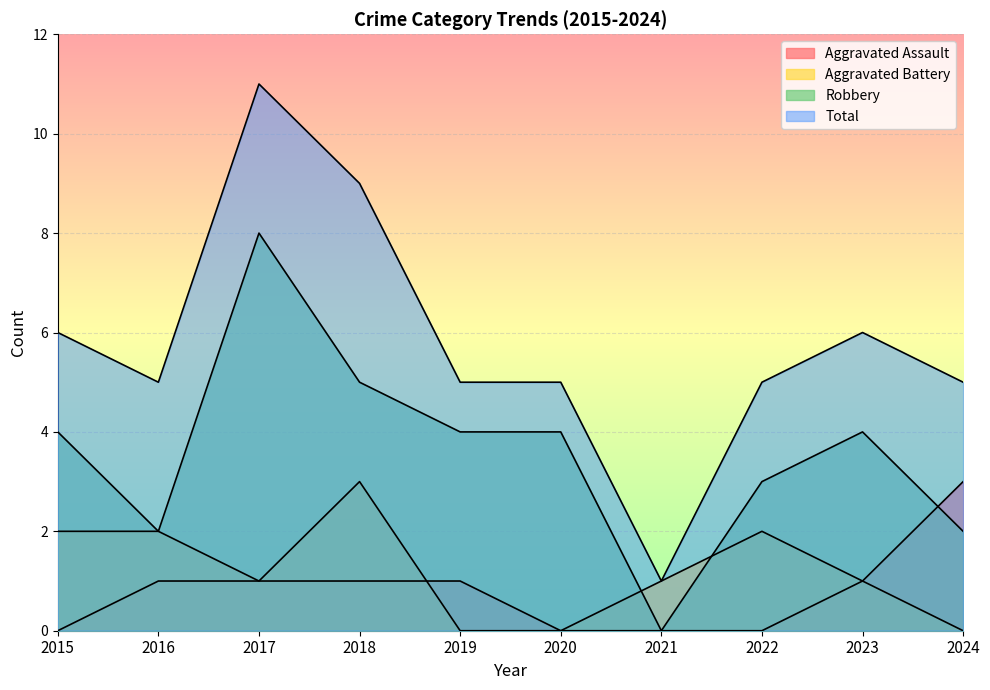

How many intersections are there between Robbery and Aggravated Assault?

1